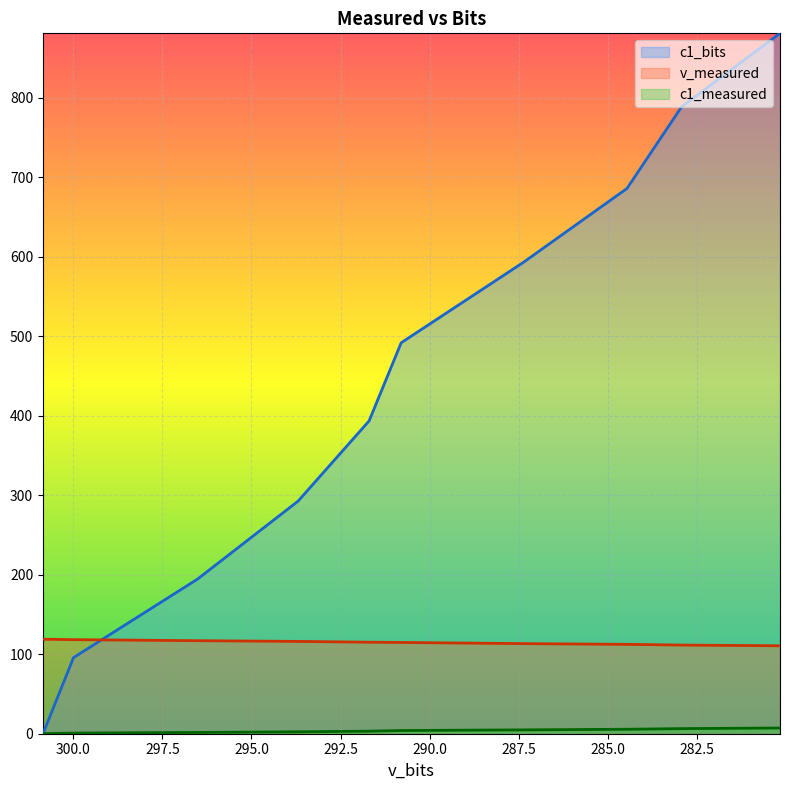

True or false: v_measured has more than 2 interior local peaks.

False